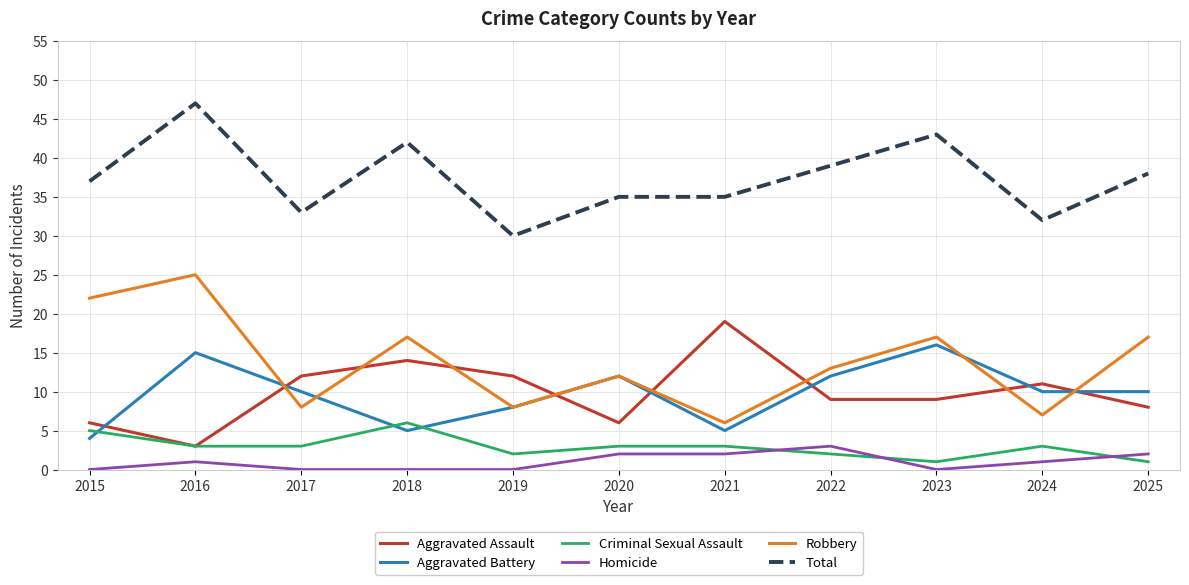

The Aggravated Assault series shows 9 at 2023. True or false?

True